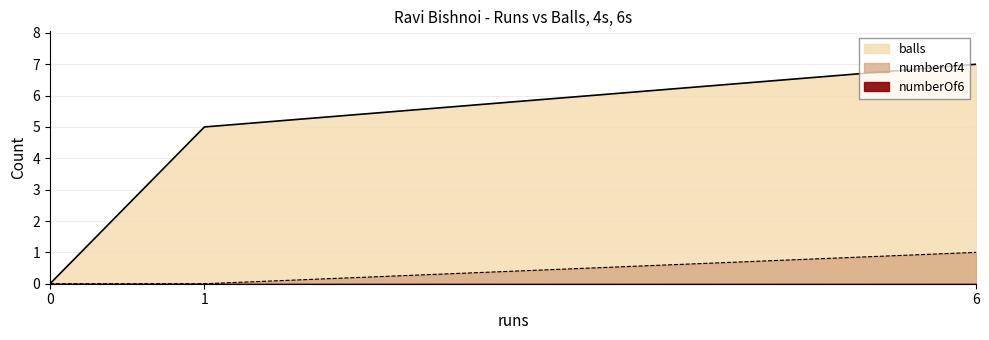

Reading left to right, list all the values displayed in this chart.

balls: 0	5	7
numberOf4: 0	0	1